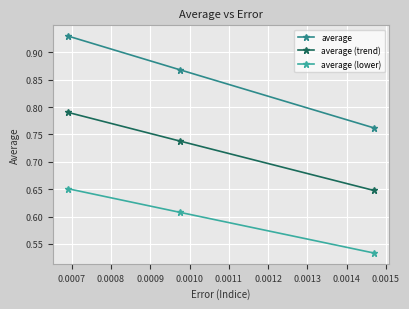

How many average (trend) values are between 0 and 1?

3